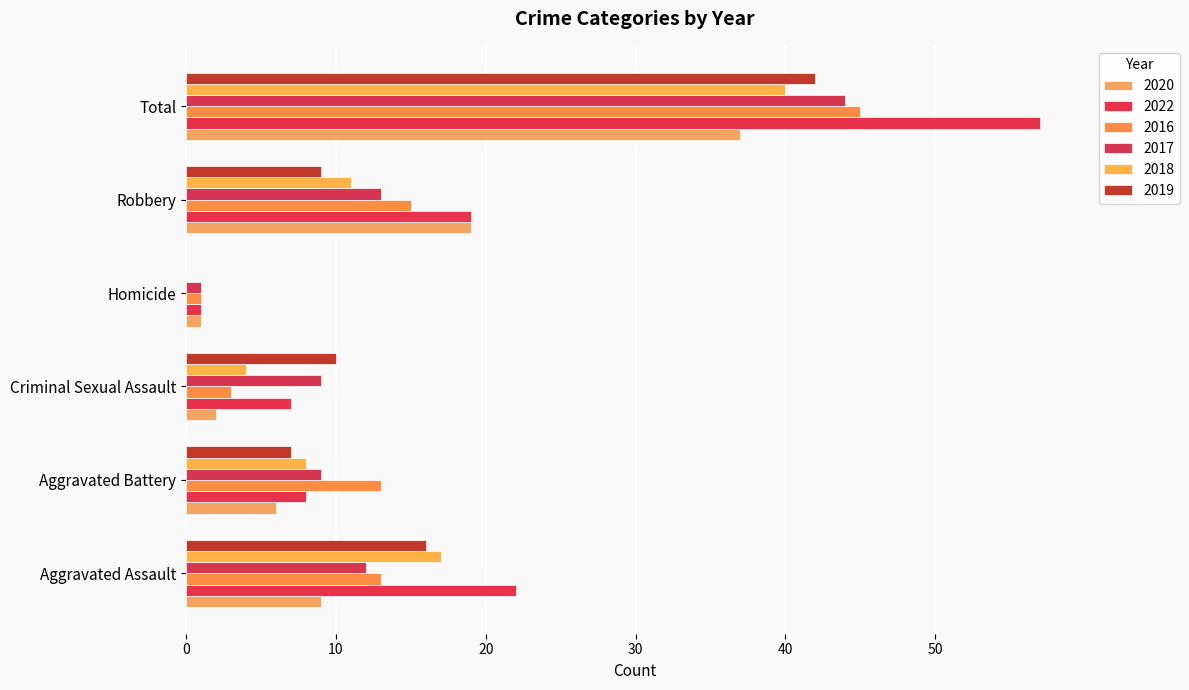

Reading left to right, extract all data points from this chart.

2020: Aggravated Assault=9	Aggravated Battery=6	Criminal Sexual Assault=2	Homicide=1	Robbery=19	Total=37
2022: Aggravated Assault=22	Aggravated Battery=8	Criminal Sexual Assault=7	Homicide=1	Robbery=19	Total=57
2016: Aggravated Assault=13	Aggravated Battery=13	Criminal Sexual Assault=3	Homicide=1	Robbery=15	Total=45
2017: Aggravated Assault=12	Aggravated Battery=9	Criminal Sexual Assault=9	Homicide=1	Robbery=13	Total=44
2018: Aggravated Assault=17	Aggravated Battery=8	Criminal Sexual Assault=4	Homicide=0	Robbery=11	Total=40
2019: Aggravated Assault=16	Aggravated Battery=7	Criminal Sexual Assault=10	Homicide=0	Robbery=9	Total=42